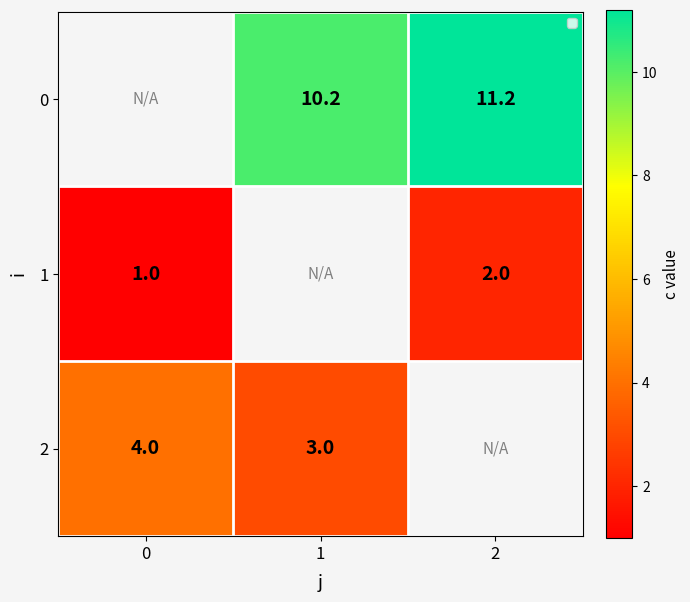

What is the spread (max minus min) of values at 1?

7.2